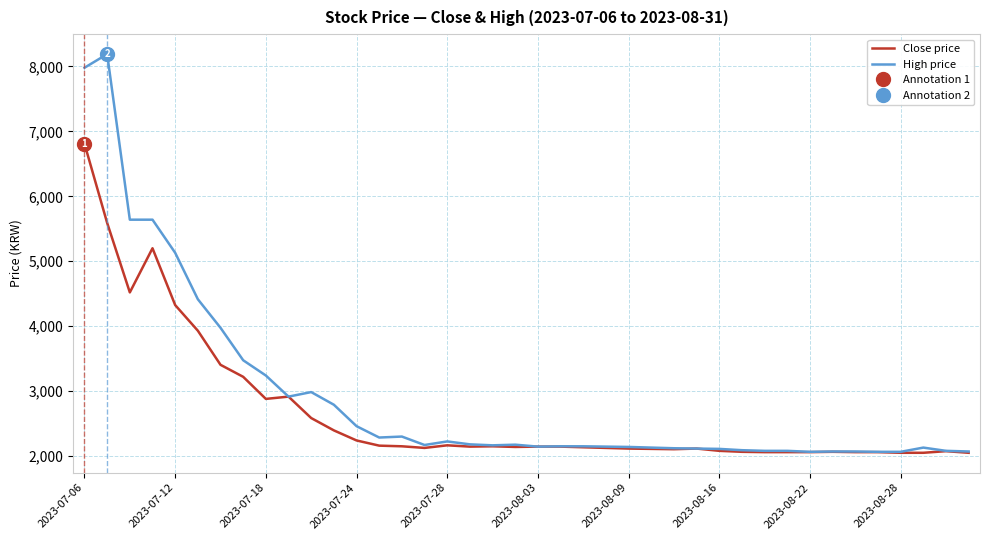

The value of High price at 2023-07-24 is 2460. True or false?

True